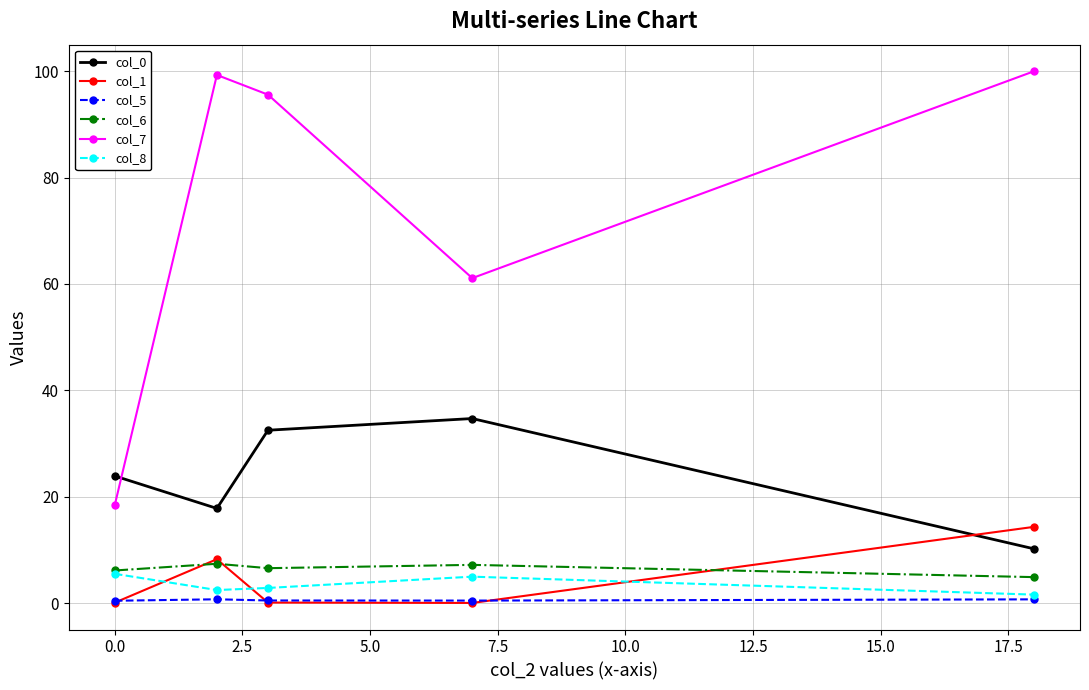

What is the value of the col_6 point at the 4th from the left?

7.2